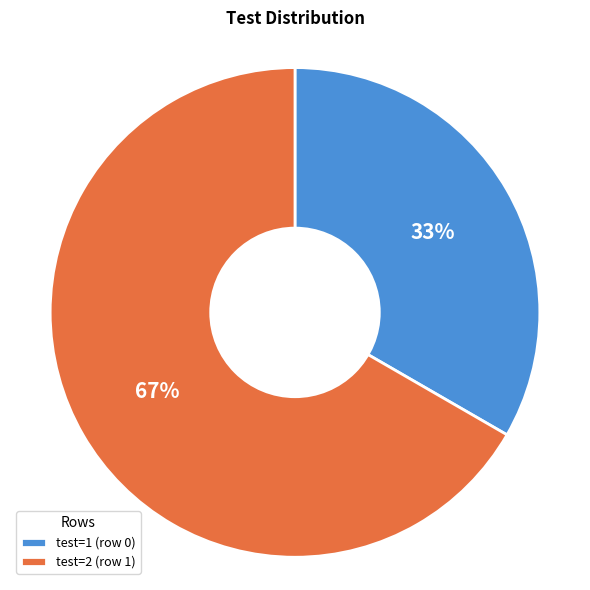

Between test=2 (row 1) and test=1 (row 0), which is larger?

test=2 (row 1)